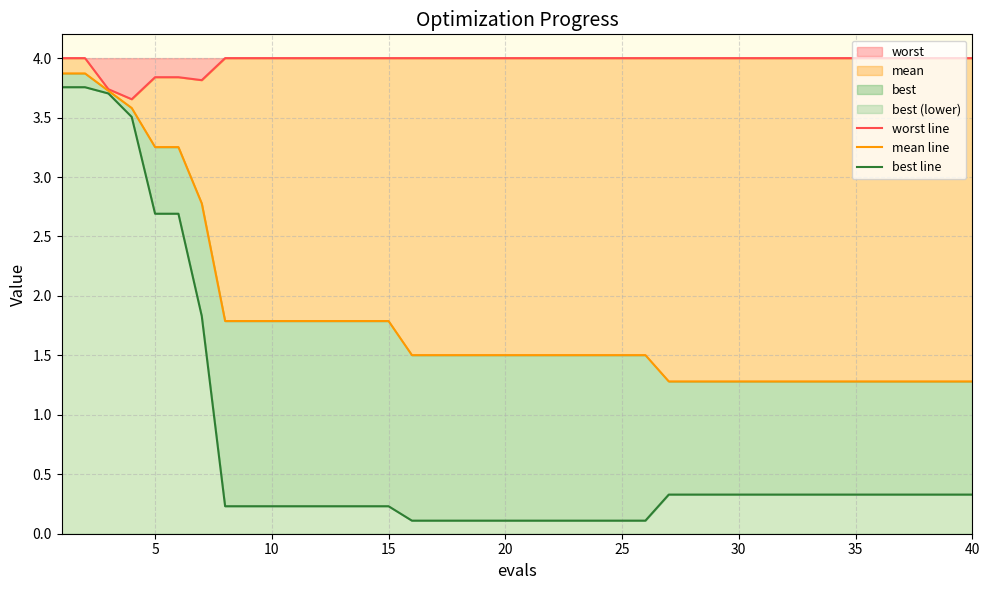

The worst series shows 1.0 at 30. True or false?

False